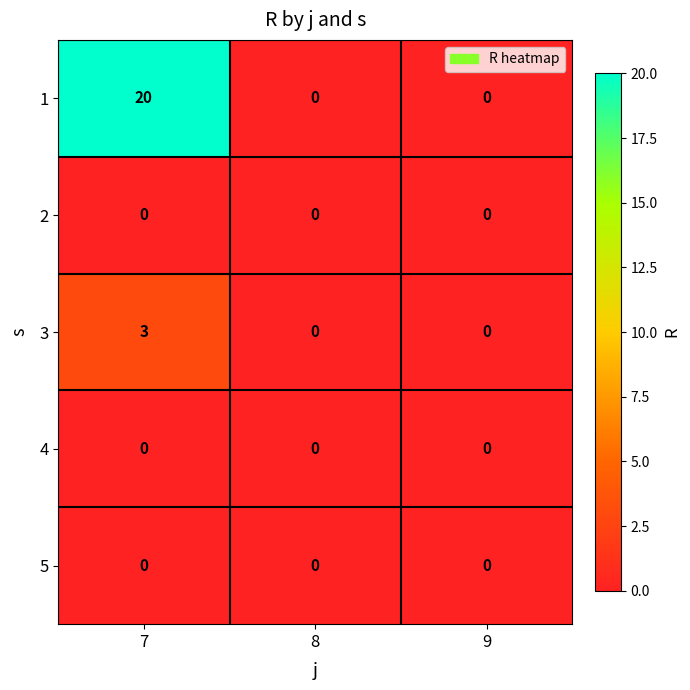

Which label corresponds to the largest value in the chart?

7